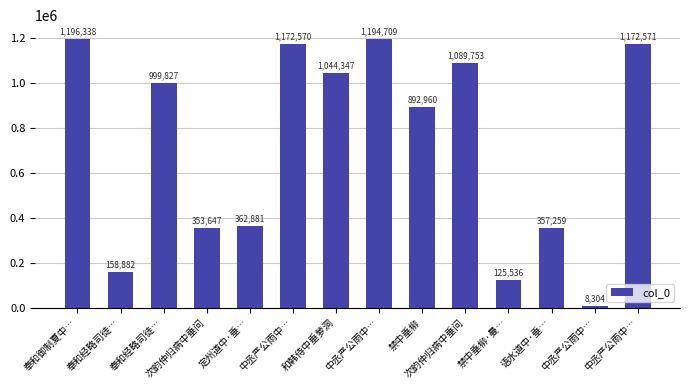

Count the number of categories in the chart.

14